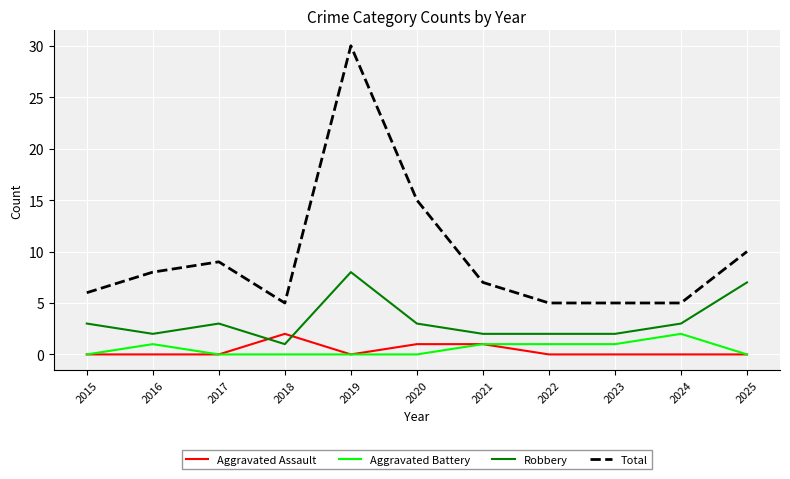

Reading left to right, transcribe all the data shown in this chart.

Aggravated Assault: 0	0	0	2	0	1	1	0	0	0	0
Aggravated Battery: 0	1	0	0	0	0	1	1	1	2	0
Robbery: 3	2	3	1	8	3	2	2	2	3	7
Total: 6	8	9	5	30	15	7	5	5	5	10